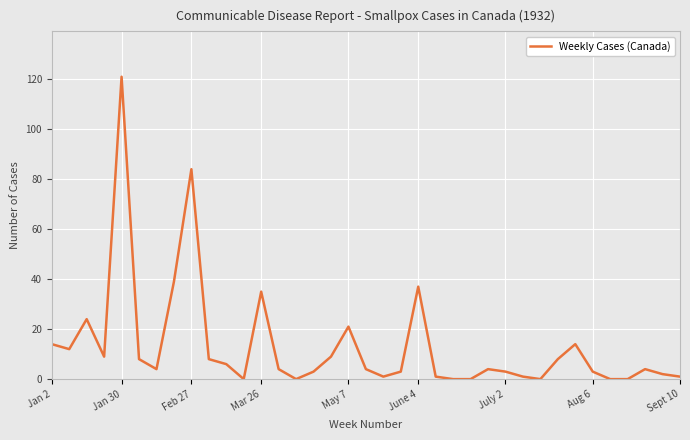

What is the value of the 23rd point from the left?

1